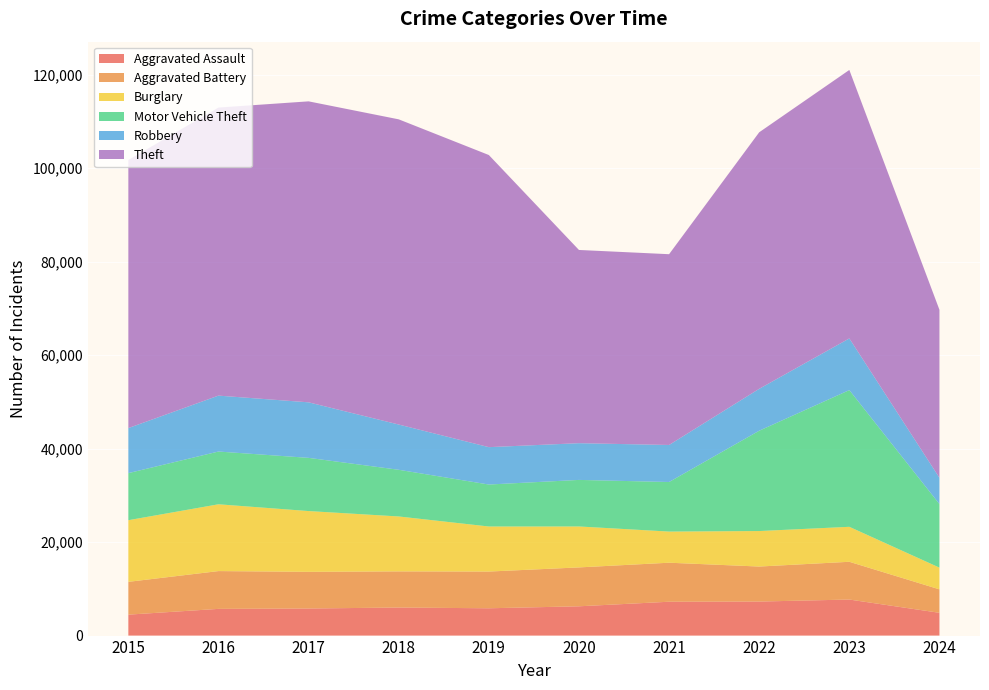

Reading right to left, list all the values displayed in this chart.

Aggravated Assault: 4873	7710	7280	7242	6265	5841	6001	5793	5713	4480
Aggravated Battery: 5018	8078	7491	8347	8320	7858	7735	7845	8086	7019
Burglary: 4644	7482	7593	6662	8758	9638	11747	13001	14289	13184
Motor Vehicle Theft: 13601	29246	21461	10603	9959	8977	9985	11380	11285	10068
Robbery: 5621	11054	8963	7920	7855	7995	9681	11880	11960	9638
Theft: 35937	57432	54879	40813	41337	62495	65289	64386	61623	57351